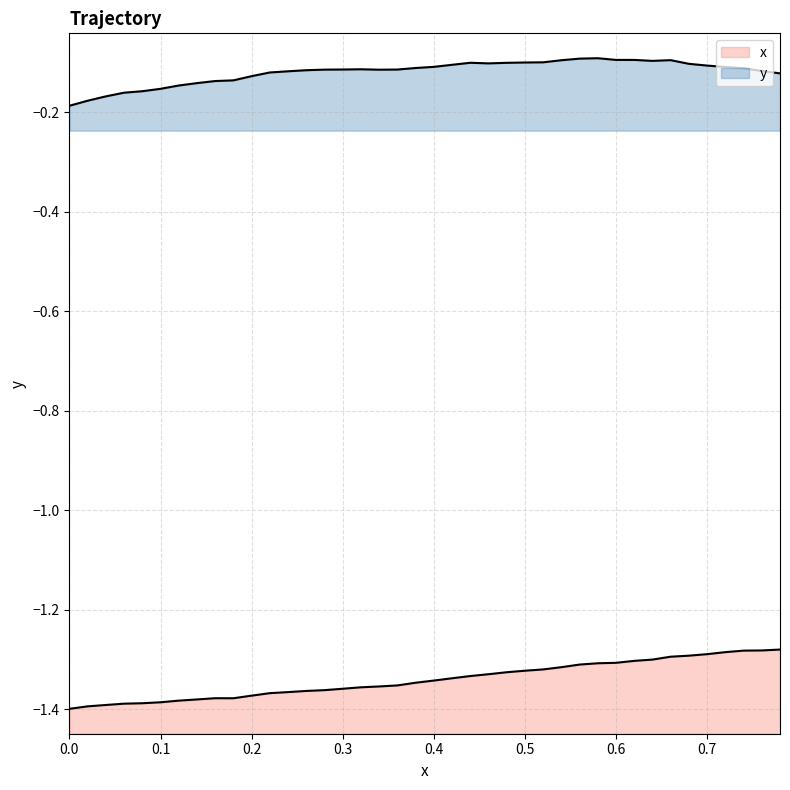

Is it true that x equals -1.4 at 0.28?

True